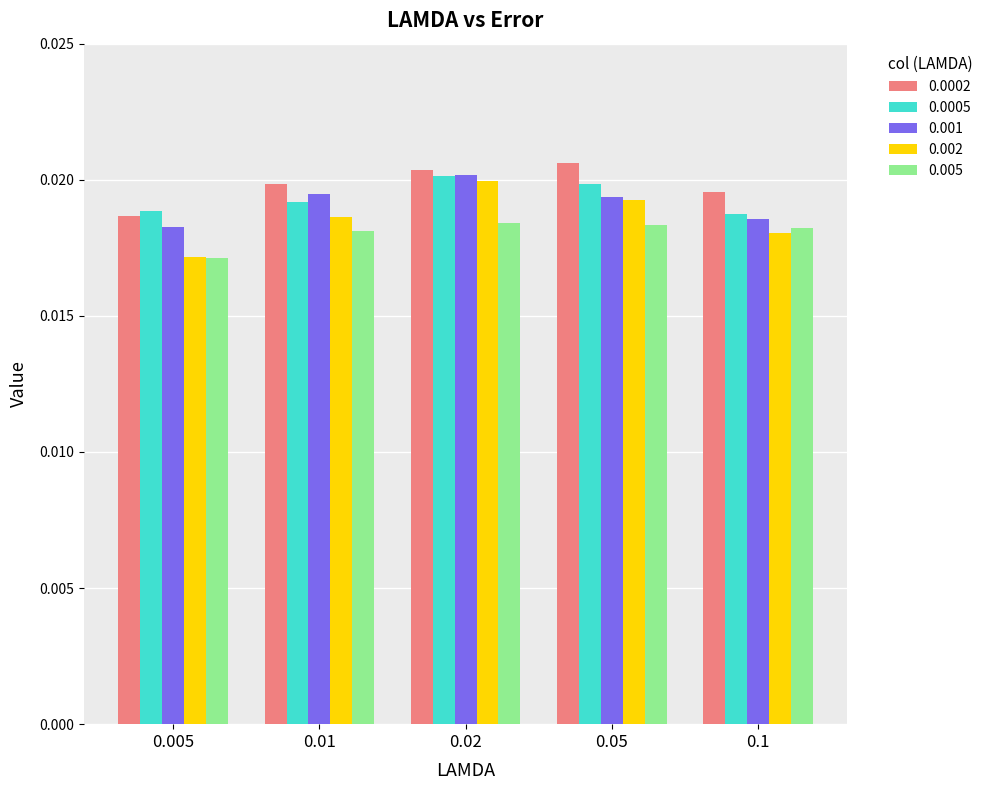

At how many categories does at least one series exceed 0?

5